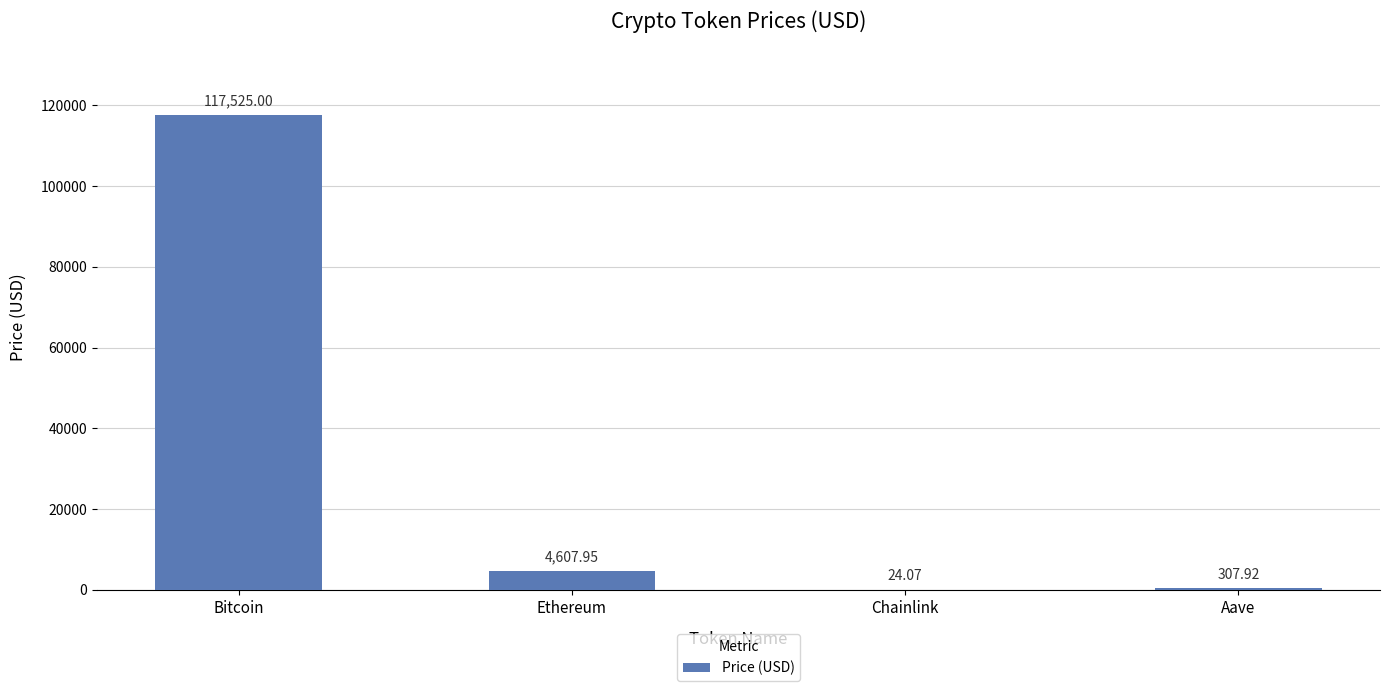

What is the sum of the values at Ethereum and Chainlink?

4632.0